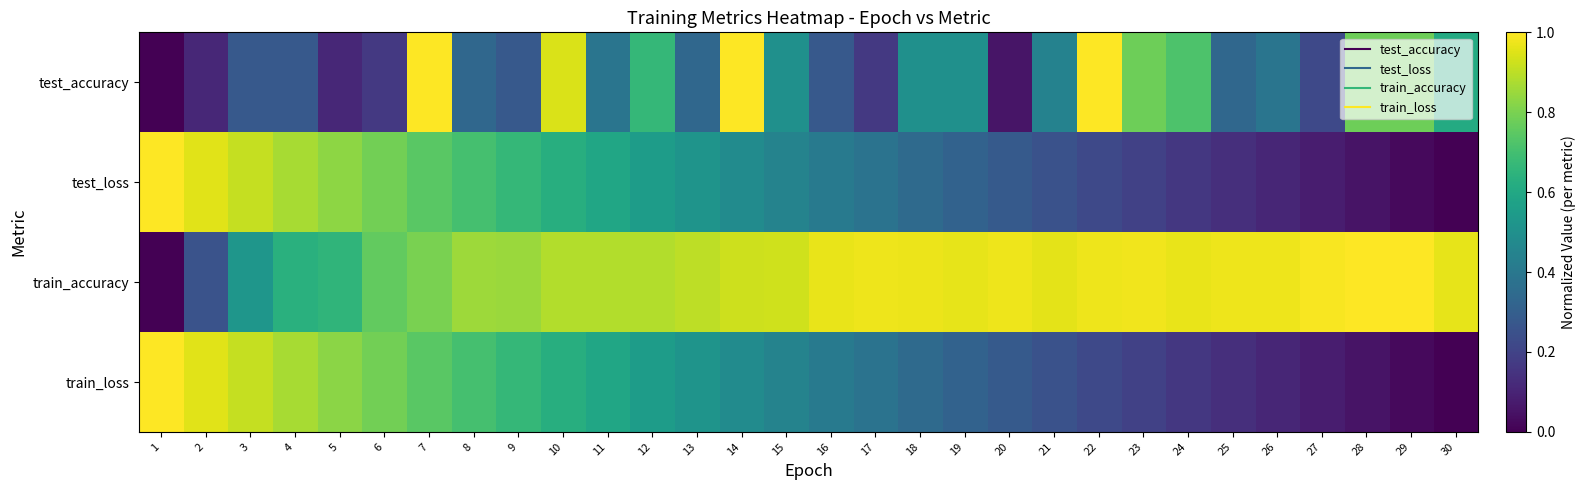

Which category has the lowest value across all series?

1